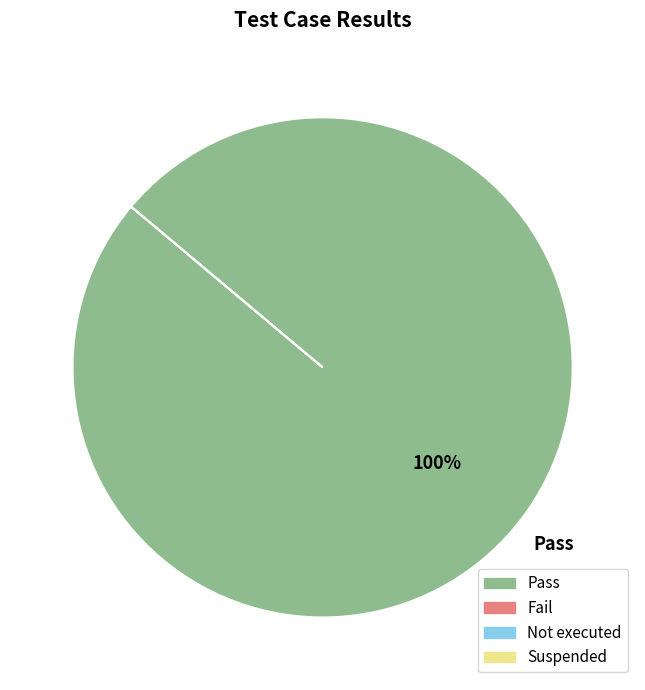

True or false: Pass accounts for 86% of the total.

False